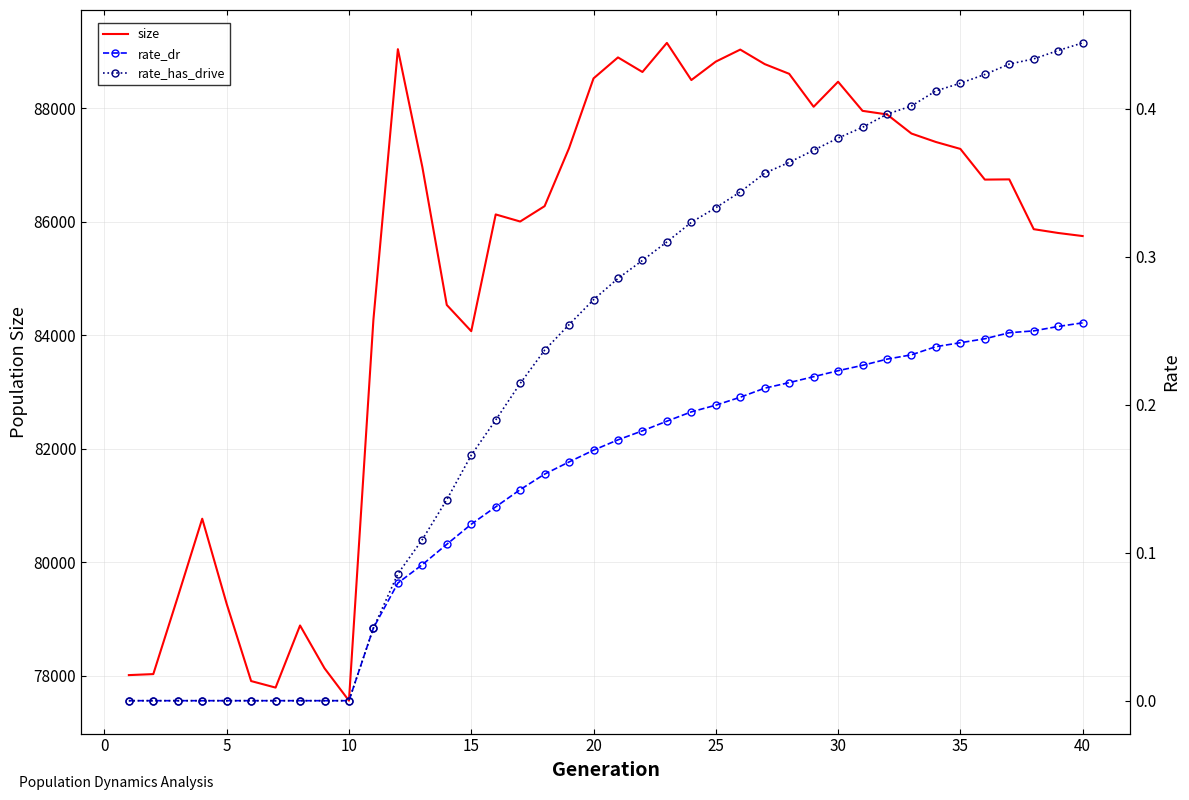

True or false: rate_dr and size intersect in this chart.

False